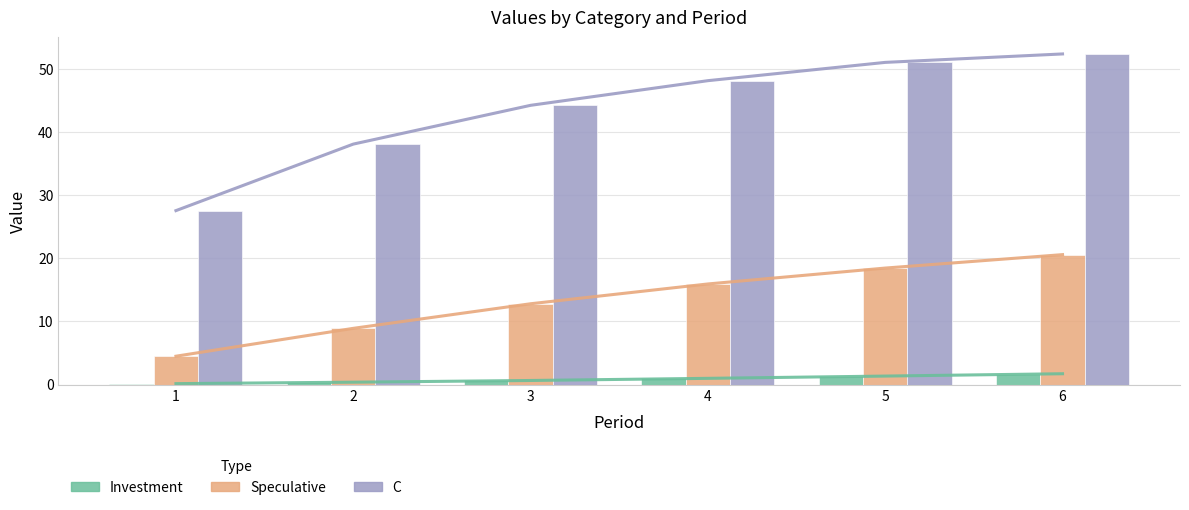

At which category is the sum across all series the highest?

6